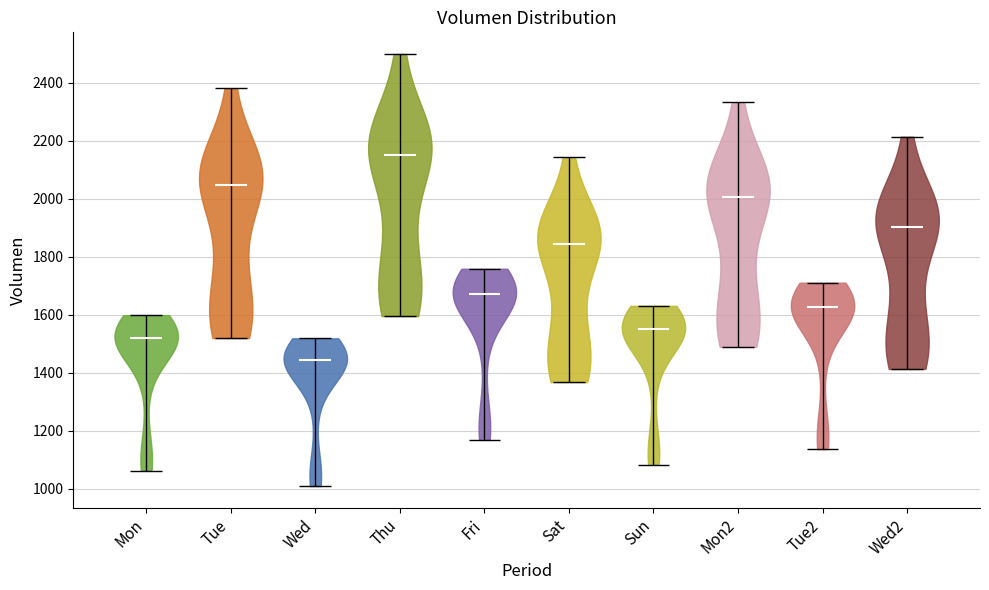

Which violin has the lowest median line?

Wed